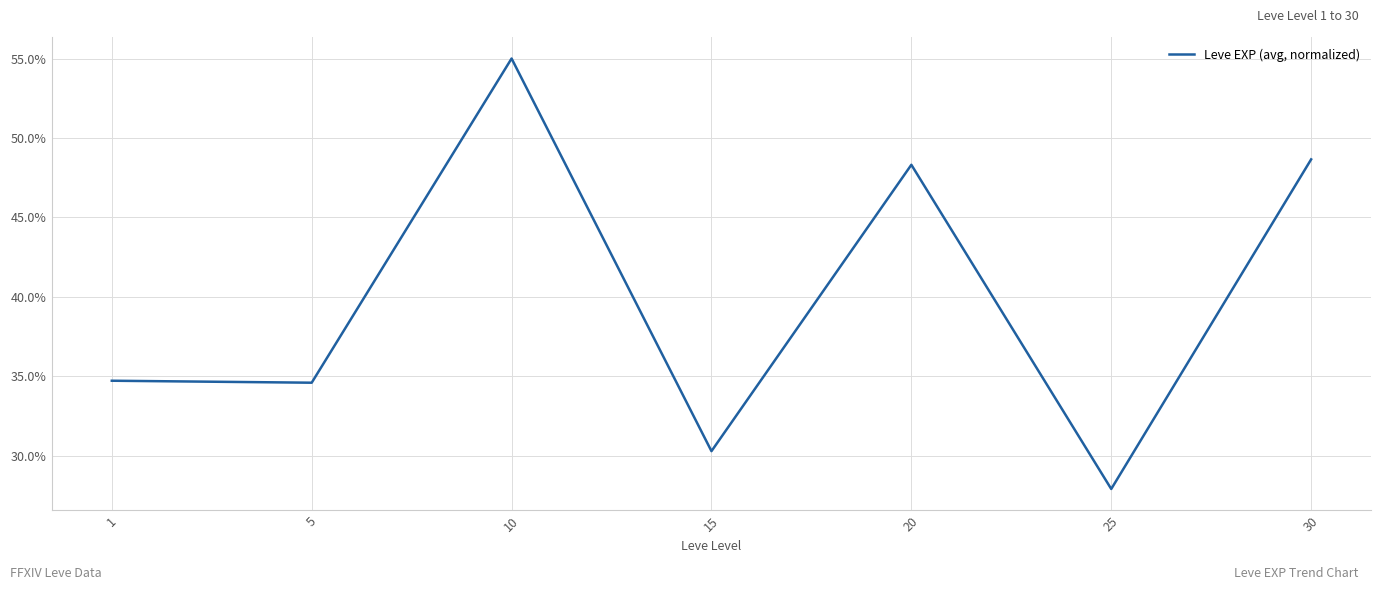

At which category does the chart reach its minimum across all series?

25